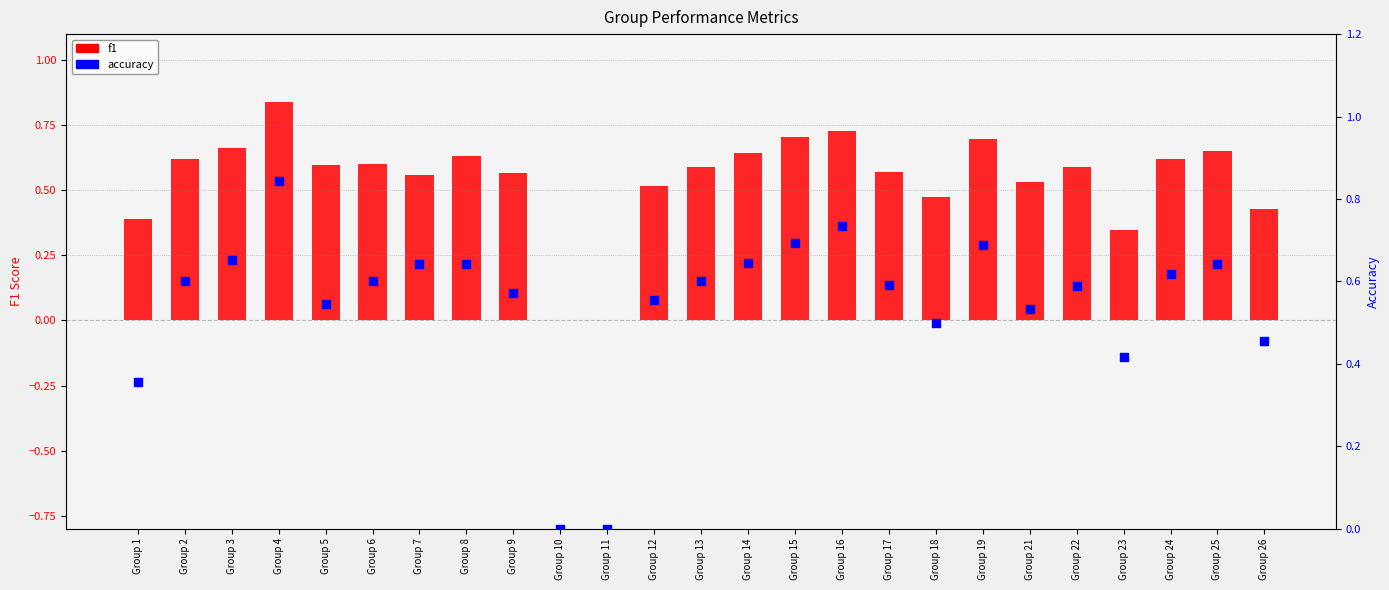

Is the value of accuracy at Group 15 greater than the value of f1 at Group 26?

Yes